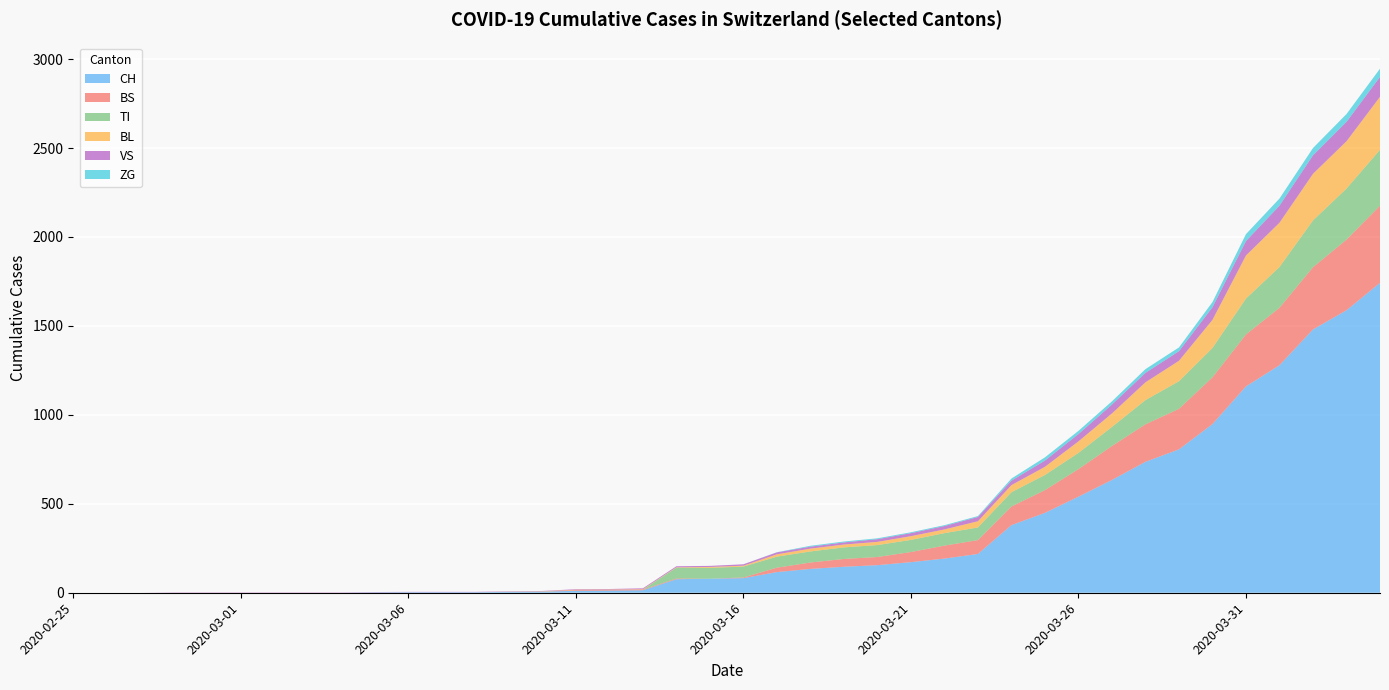

Reading right to left, extract all data points from this chart.

CH: 1742	1588	1480	1279	1160	948	806	736	634	540	449	380	218	192	172	155	146	134	116	82	79	76	14	12	11	6	5	3	3	3	2	0	0	0	0	0	0	0	0	0
TI: 314	287	263	229	202	165	155	136	107	91	85	80	71	70	68	67	65	62	62	61	61	61	0	0	0	0	0	0	0	0	0	0	0	0	0	0	0	0	0	0
BS: 434	397	350	323	292	263	228	211	191	155	128	105	78	73	57	46	44	36	25	4	0	4	4	4	4	0	0	0	0	0	0	0	0	0	0	0	0	0	0	0
BL: 298	266	262	249	242	158	115	100	76	65	46	40	35	21	21	18	16	16	13	5	5	2	2	2	2	2	1	0	0	0	0	0	0	0	0	0	0	0	0	0
VS: 112	109	104	96	81	71	54	53	50	41	35	25	24	19	17	15	12	11	11	8	6	6	5	3	3	2	2	2	2	2	2	2	2	2	2	2	2	0	0	0
ZG: 46	44	41	40	39	29	21	21	18	18	18	12	5	5	5	5	5	5	1	0	0	0	0	0	0	0	0	0	0	0	0	0	0	0	0	0	0	0	0	0